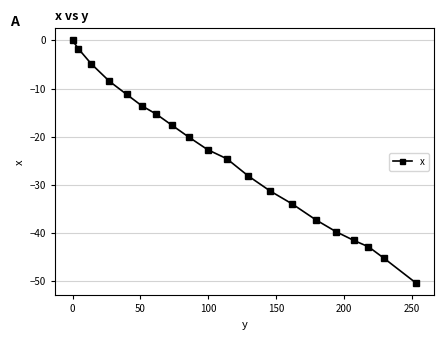

How many lines are shown in the chart?

1